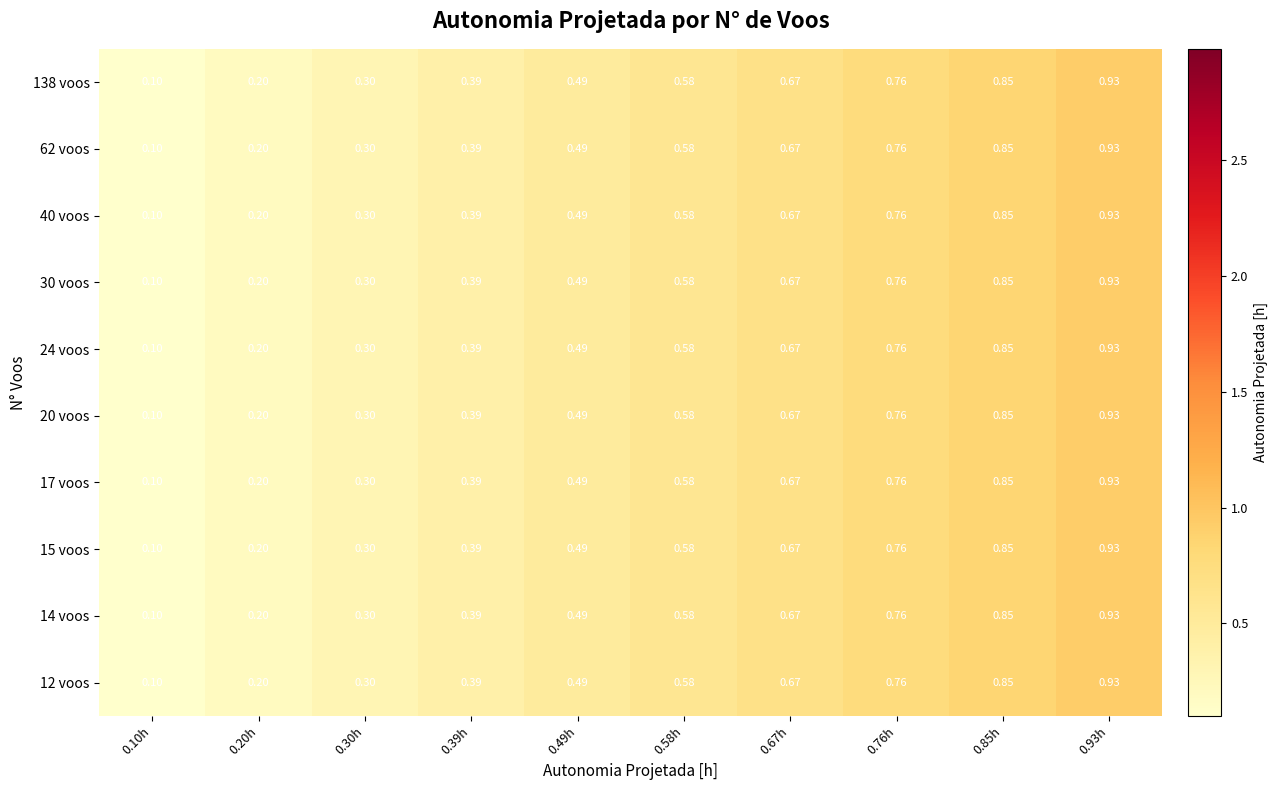

Is the value of 15 voos at 0.10h greater than the value of 30 voos at 0.93h?

No